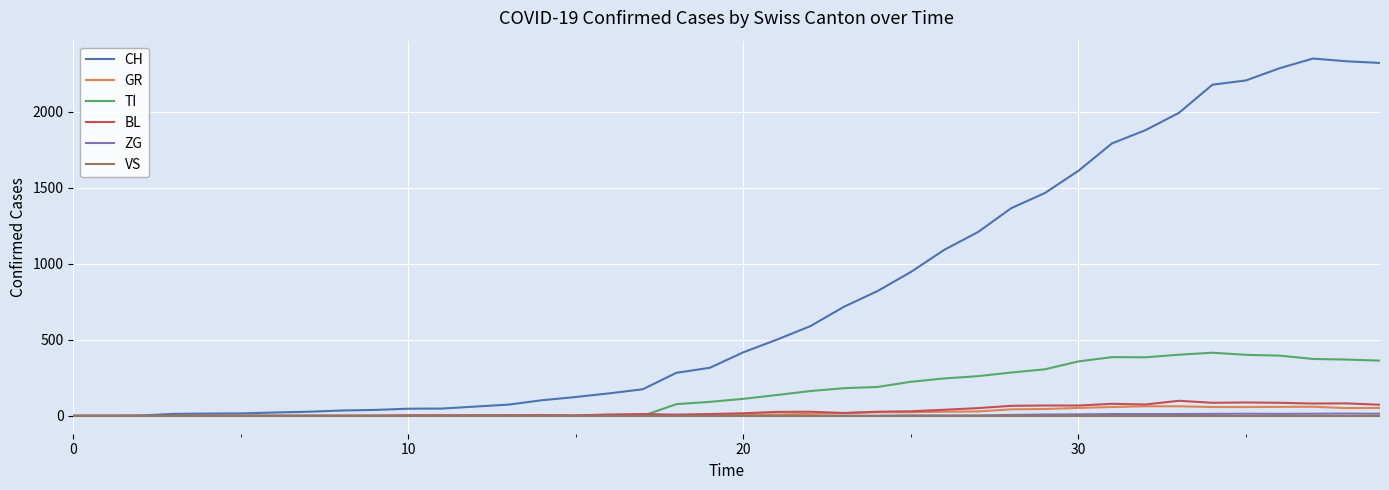

Which series has the largest total across all categories?

CH